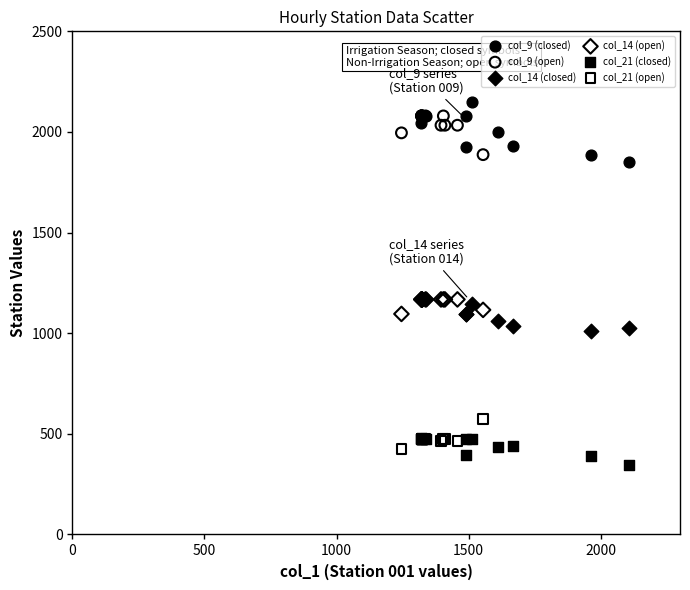

What are all the series names shown in the legend?

col_9 (closed), col_9 (open), col_14 (closed), col_14 (open), col_21 (closed), col_21 (open)